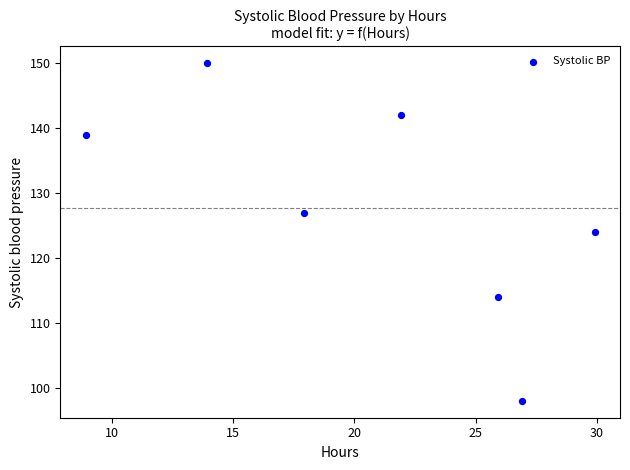

What is the average Y value?

128